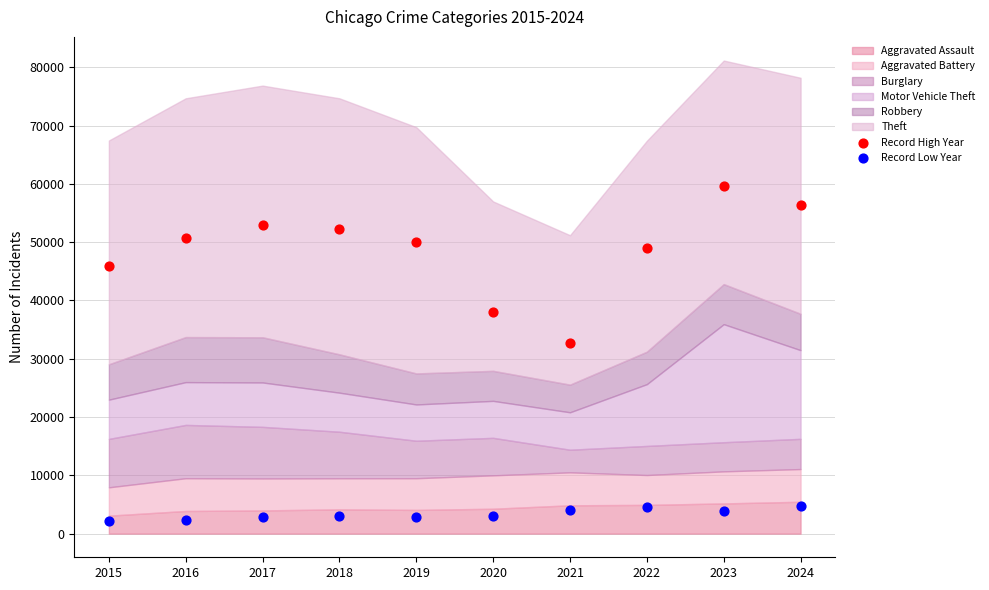

Which series has the largest Y range (max minus min)?

Record High Year